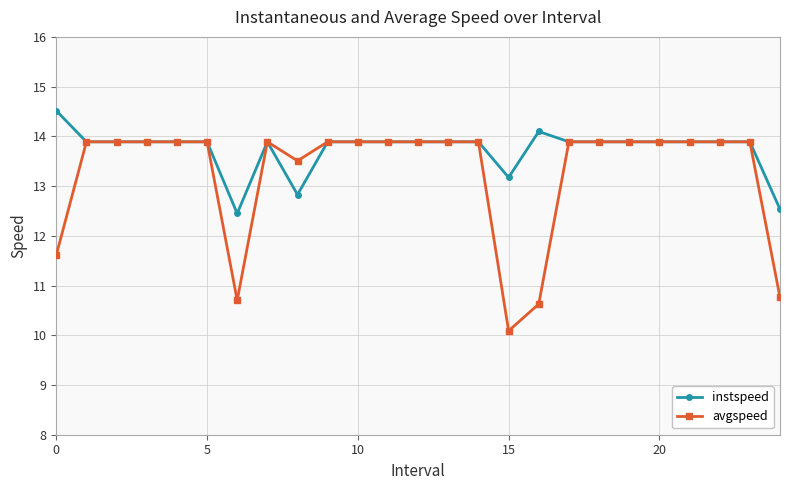

What is the value of the avgspeed point at the 6th from the left?

13.9